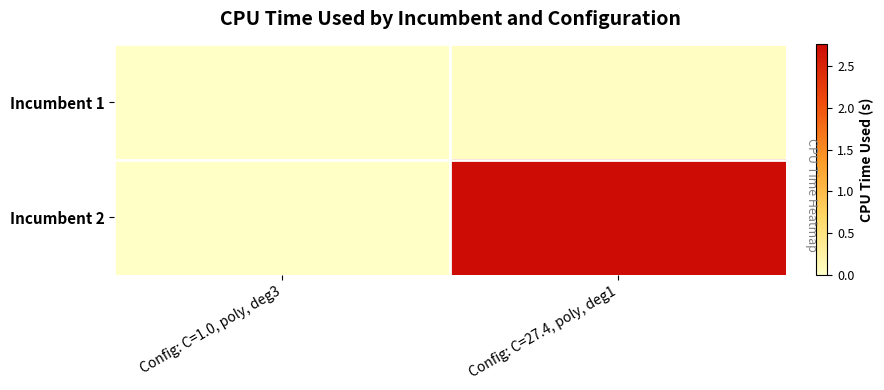

Which label corresponds to the largest value in the chart?

Config: C=27.4, poly, deg1